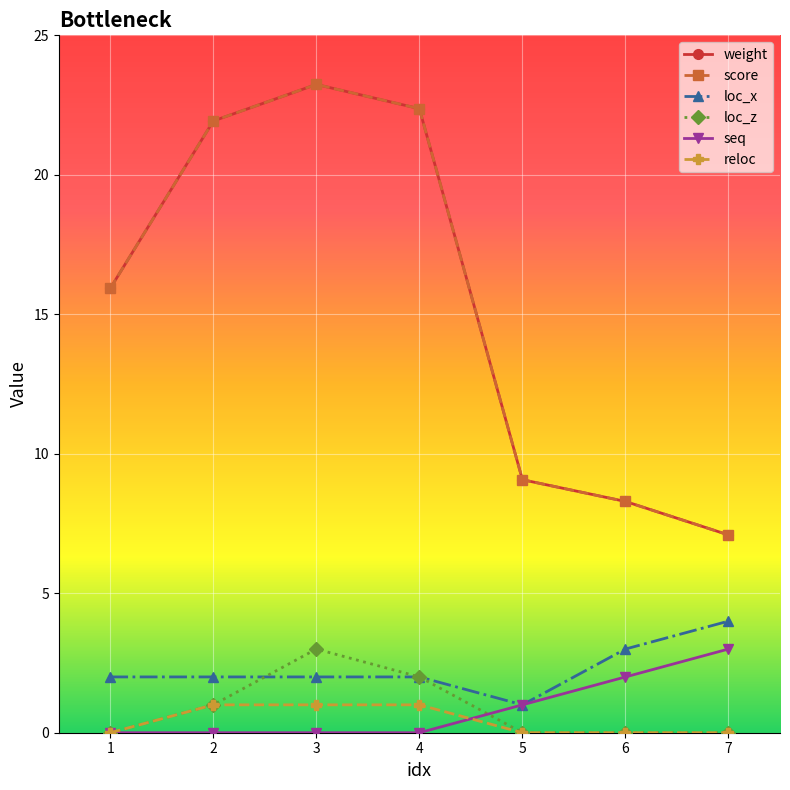

Which has a higher value, 7 or 1?

1